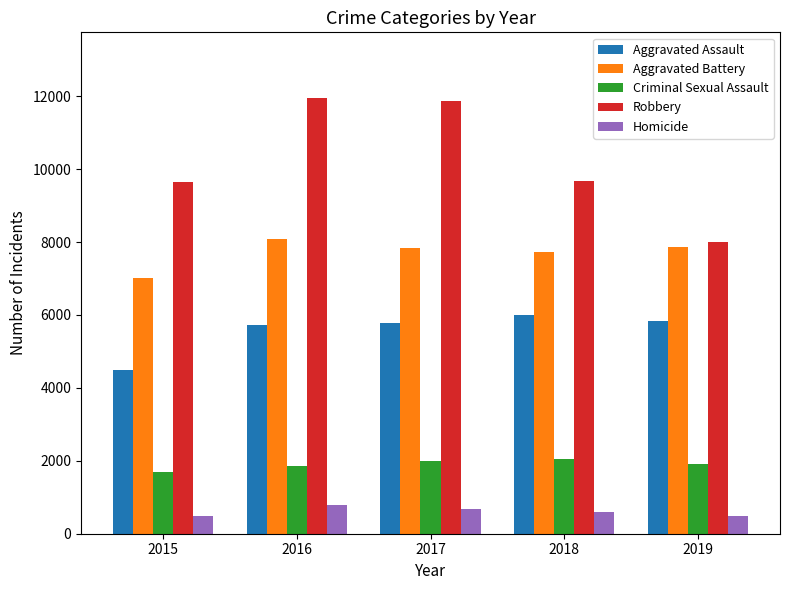

What is the value of the Aggravated Battery bar at the 2nd from the left?

8085